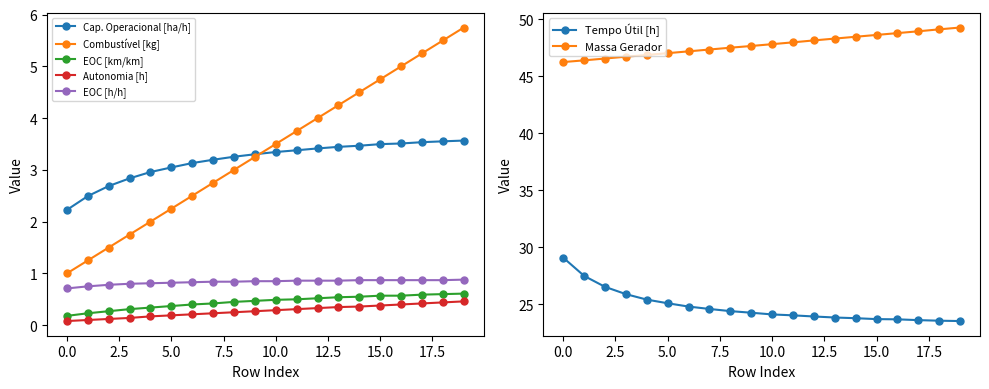

The Autonomia Projetada [h] series shows 0.1 at 0. True or false?

False